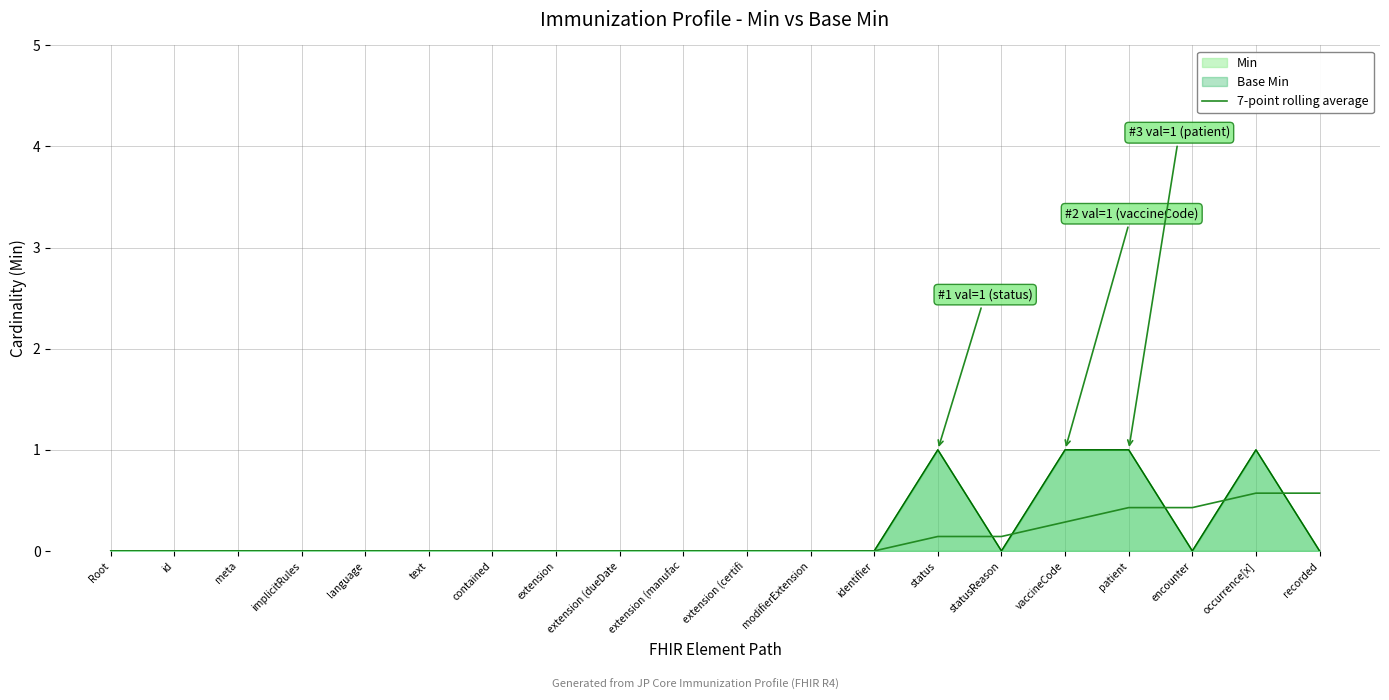

Where is the data nearest to the value 0?

Root